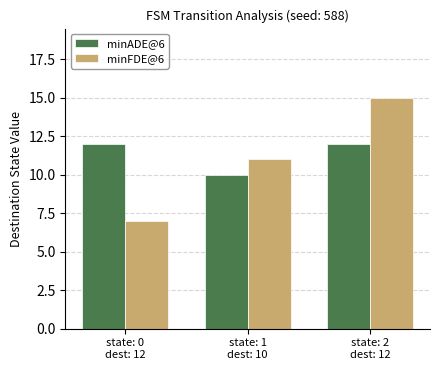

The value of minADE@6 at state: 0
dest: 12 is 19. True or false?

False